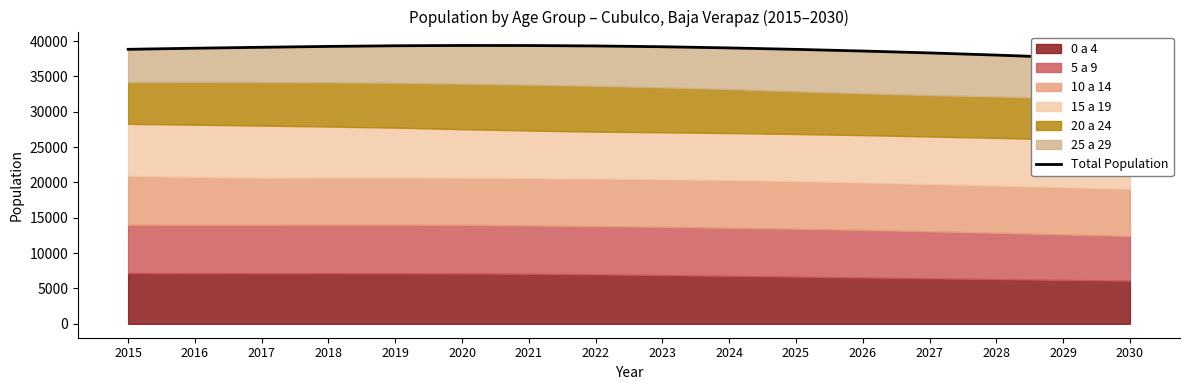

Where is the first local maximum?

2020